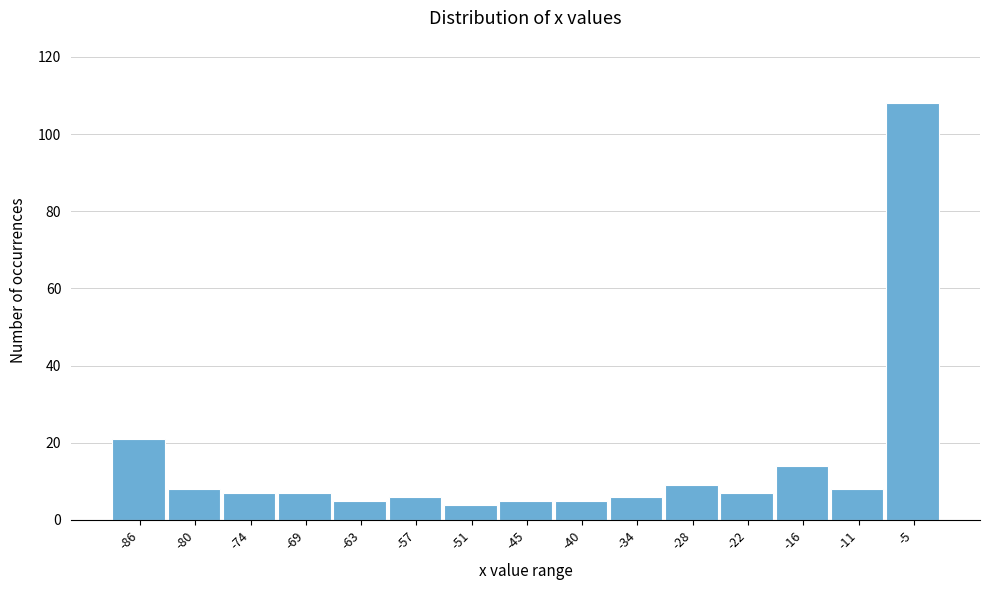

Reading left to right, list all the values displayed in this chart.

-86=21	-80=8	-74=7	-69=7	-63=5	-57=6	-51=4	-45=5	-40=5	-34=6	-28=9	-22=7	-16=14	-11=8	-5=108